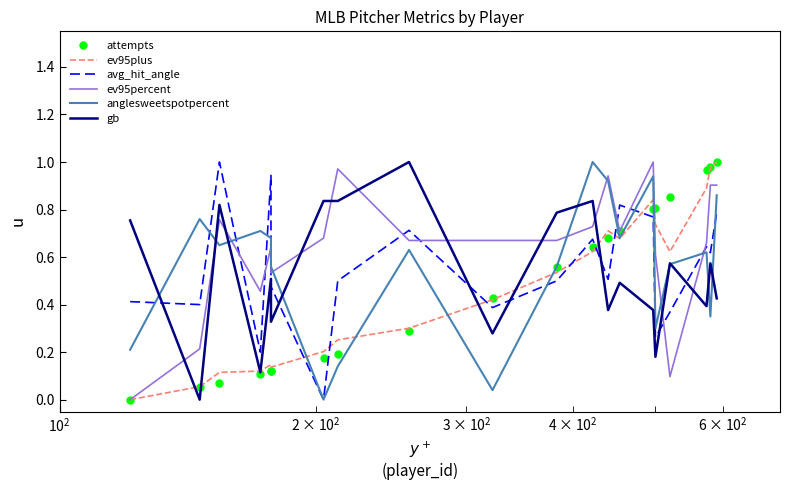

Is it true that ev95plus equals 0.7 at 9?

False